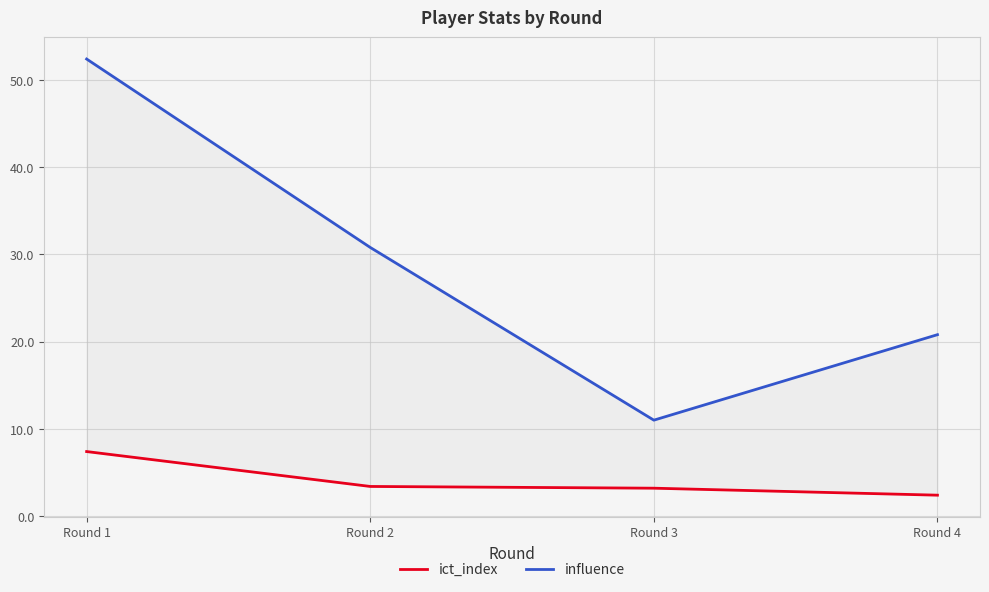

True or false: influence and ict_index cross at least once.

False